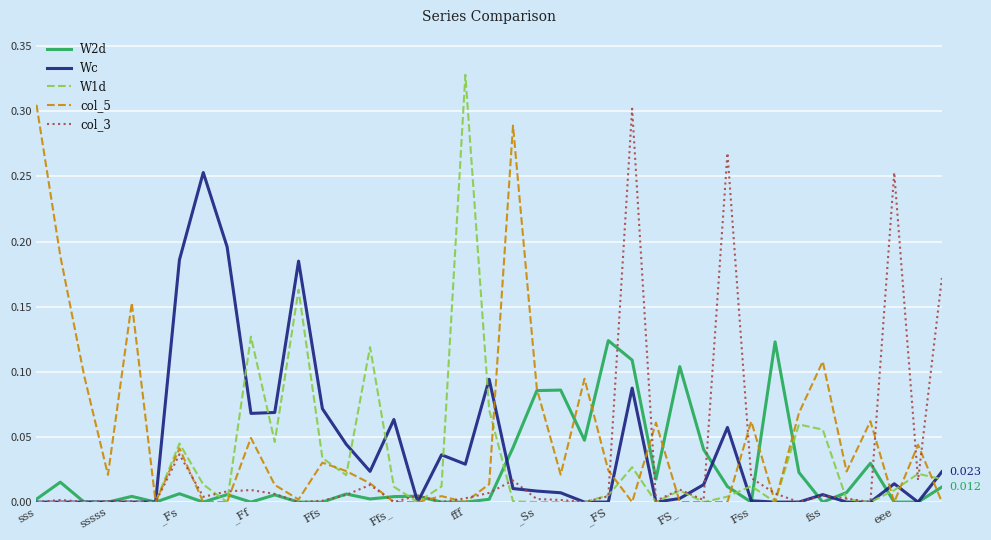

Count the number of categories in the chart.

39